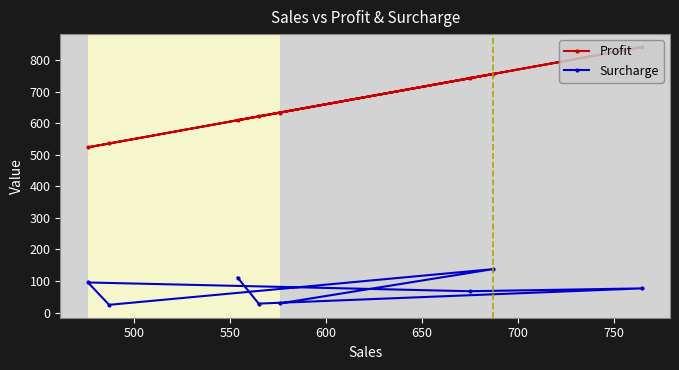

What are all the series names shown in the legend?

Profit, Surcharge